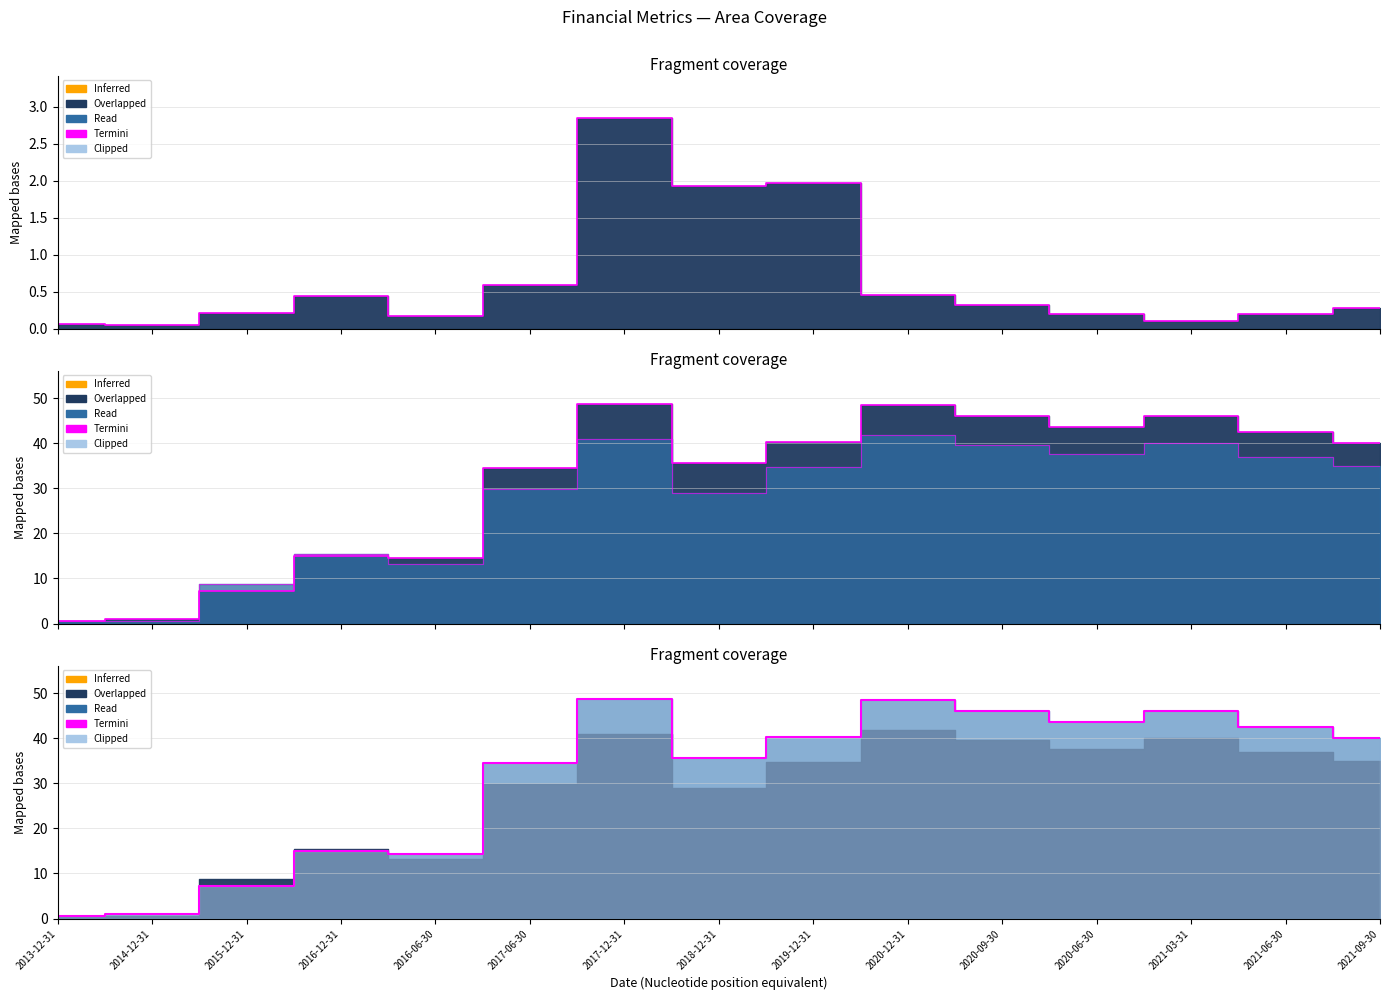

What is the spread (max minus min) of values at 2021-06-30?

42.2